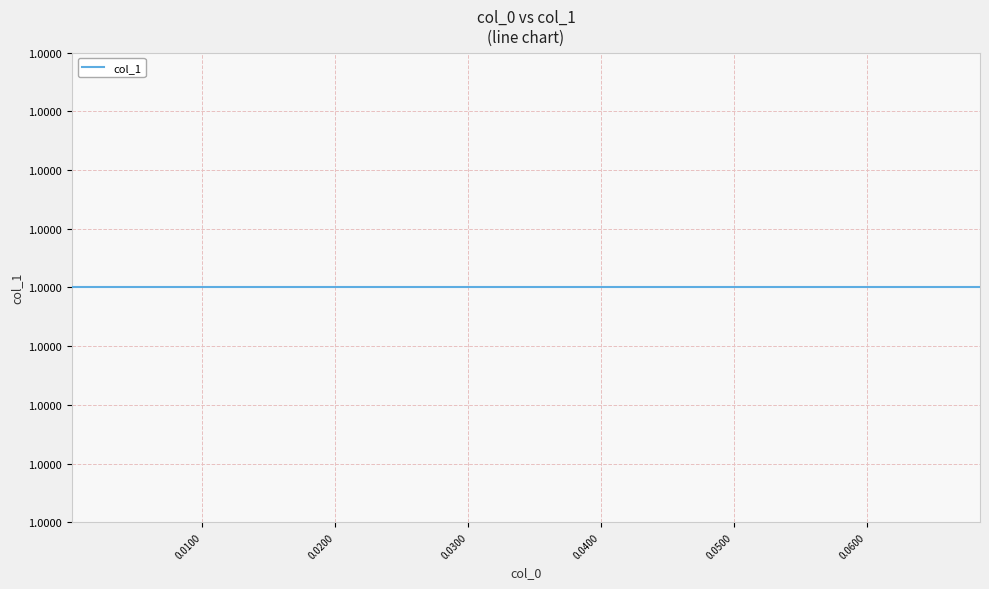

Is it true that col_1 equals 0.3 at 33?

False